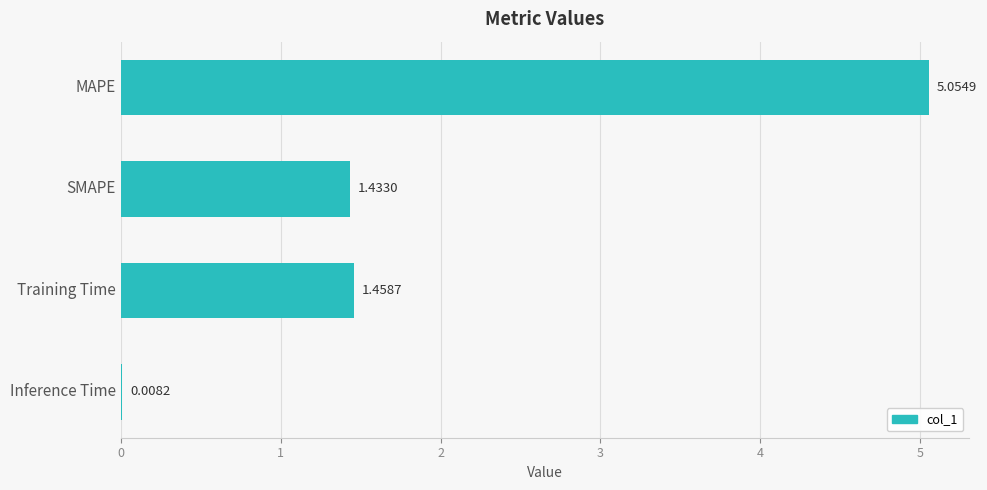

At which label is the value closest to 2?

Training Time